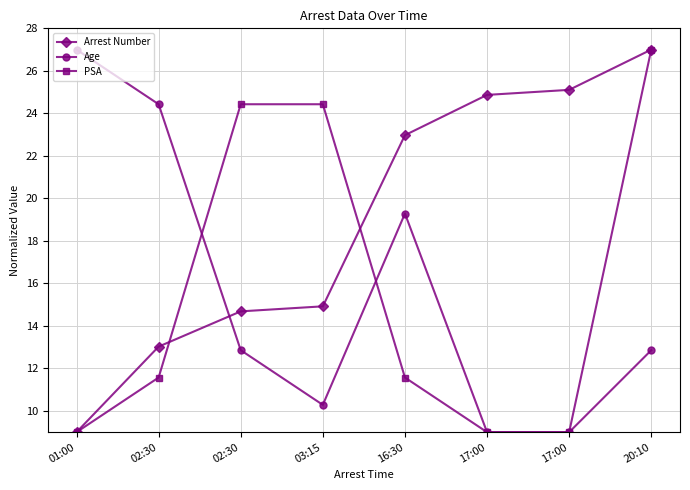

How many values in the Age series exceed 12?

5